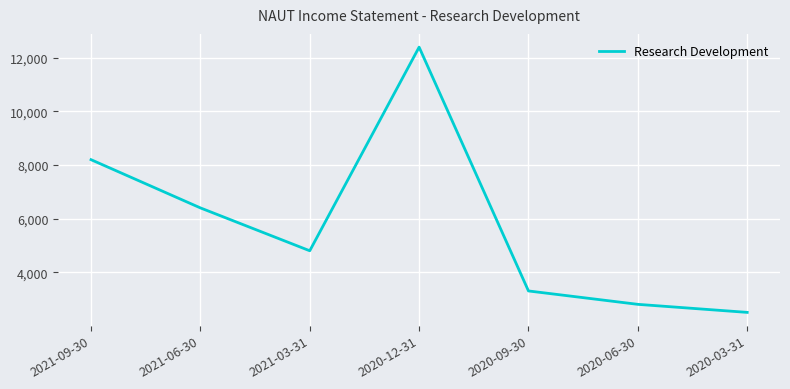

Where does the data first go above 4800?

2021-09-30